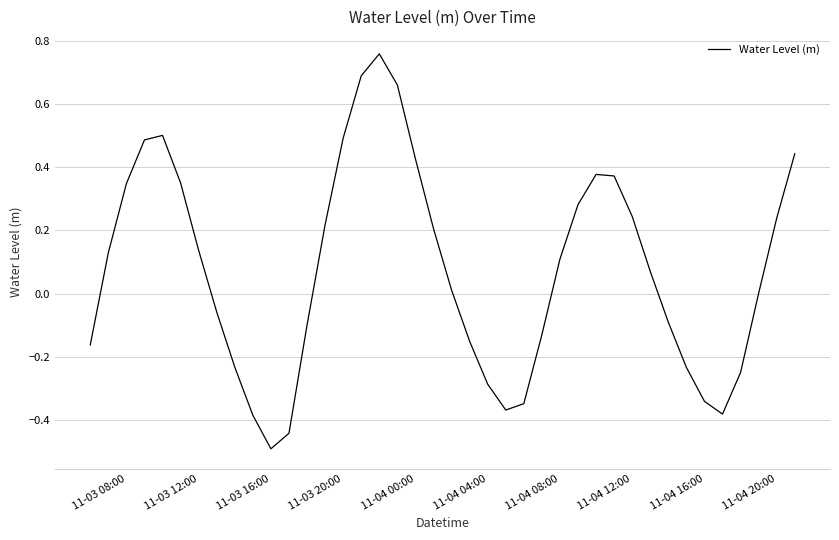

What is the difference between the maximum and minimum values?

1.2